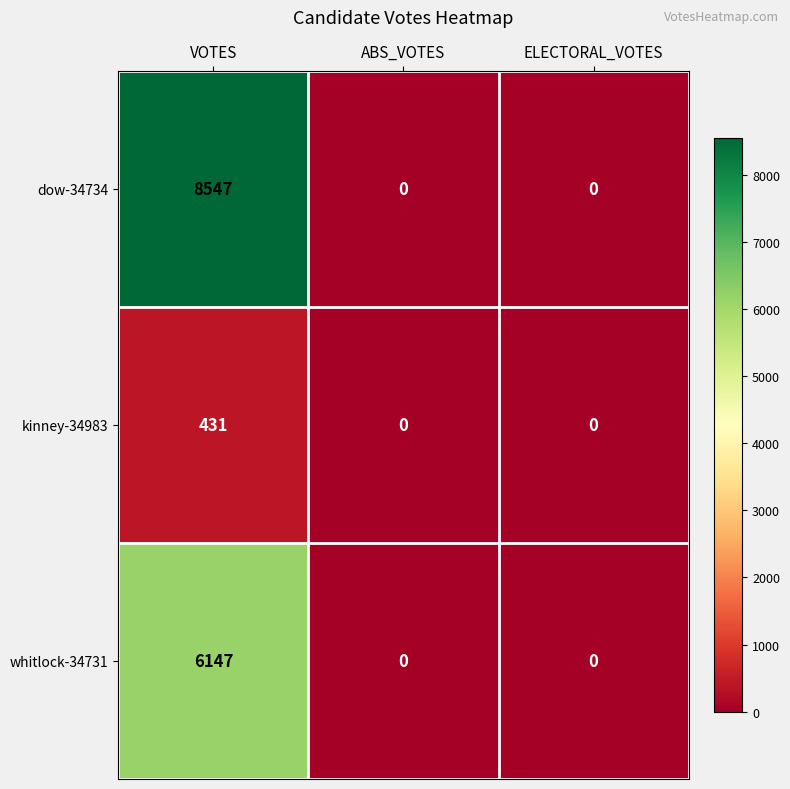

How many distinct data groups are displayed?

3